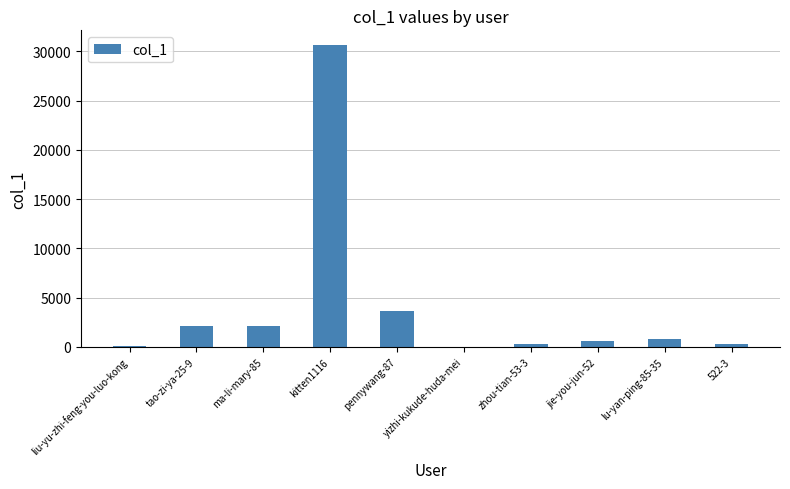

Are the bars horizontal?

No